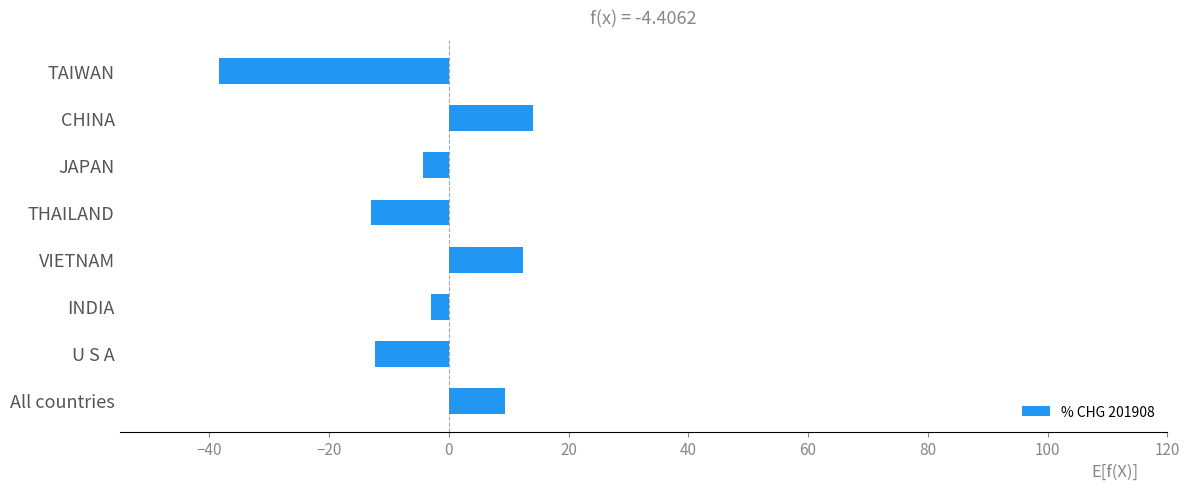

Is it true that the value at THAILAND is -4.4?

False